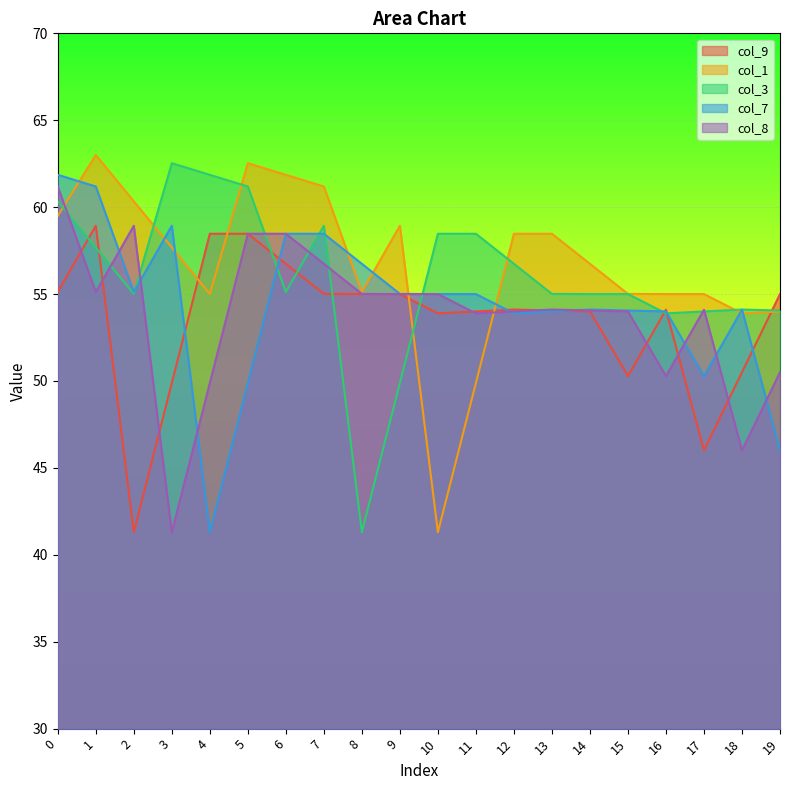

Which category has the lowest value across all series?

2